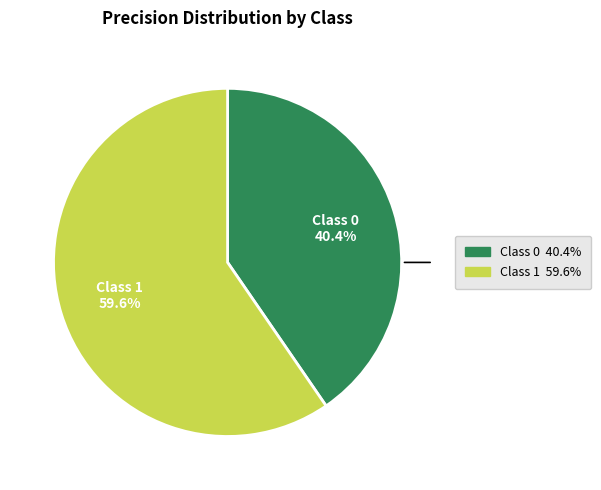

Is there any slice that represents more than half of the pie?

Yes